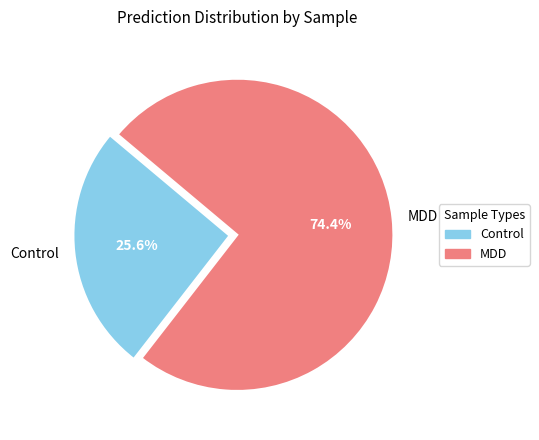

What is the largest slice in the pie chart?

MDD